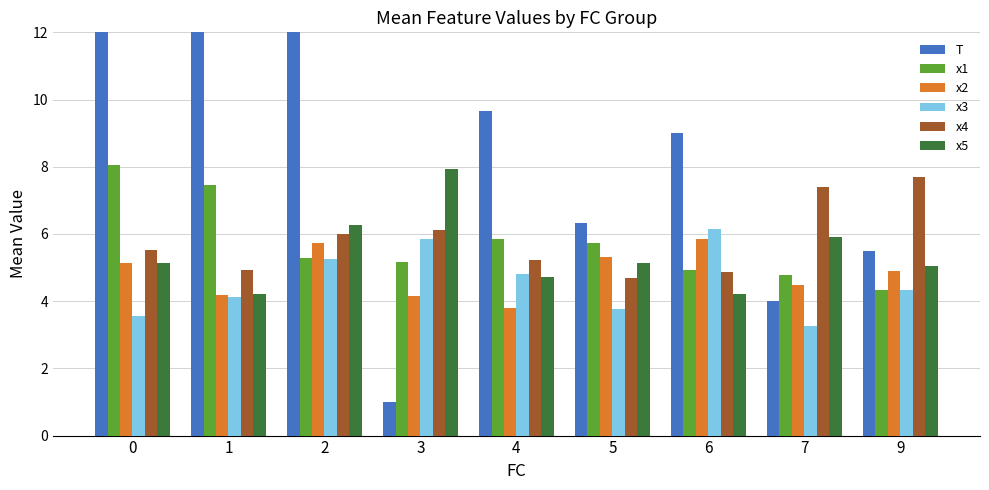

Which series has the largest total across all categories?

T